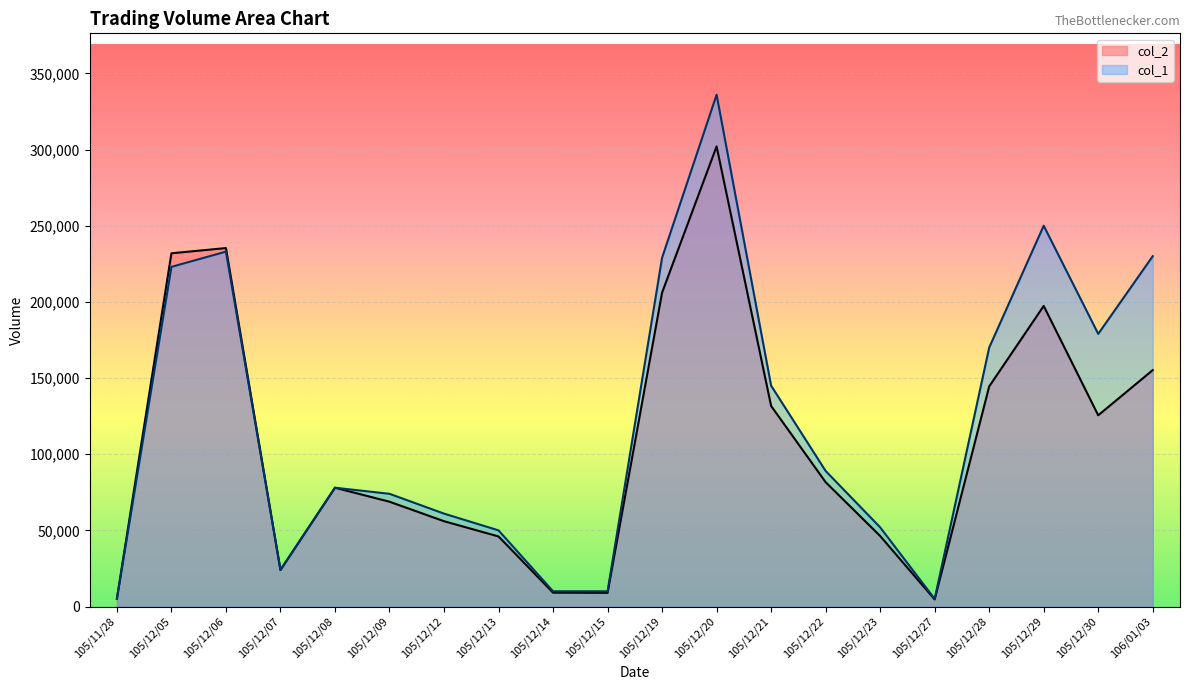

What is the value of the col_1 point at the 20th from the left?

230000